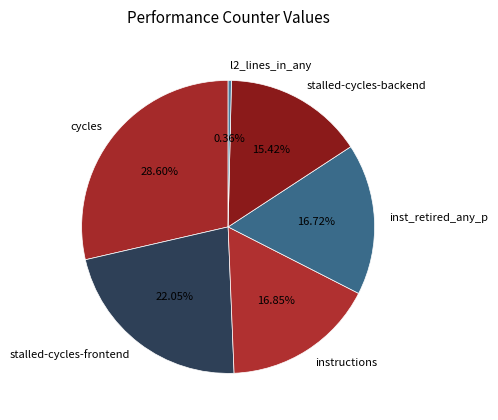

Which slice is the largest?

cycles